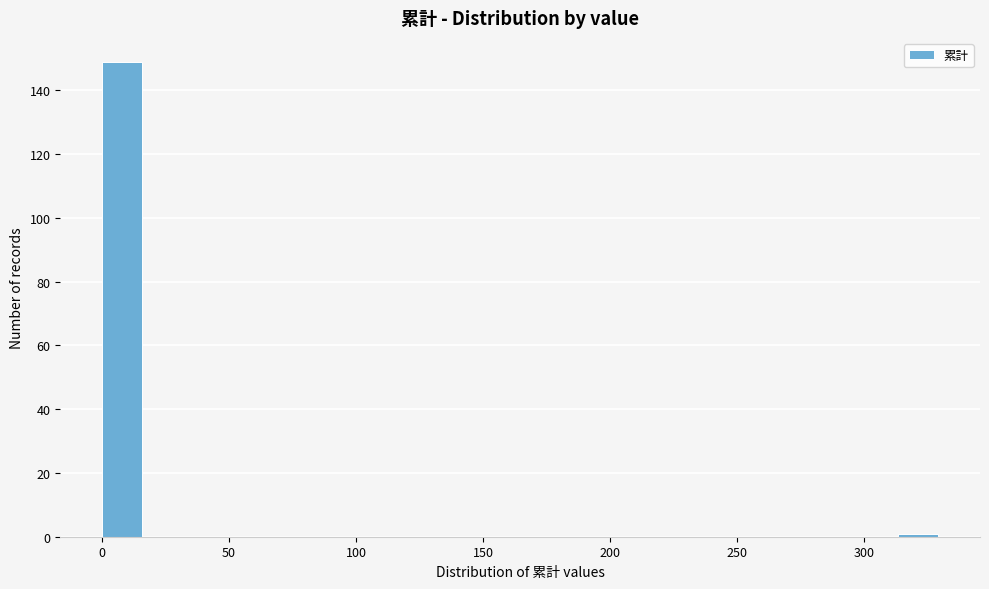

Read against the x-axis, roughly where is the centre of the tallest bar?

10